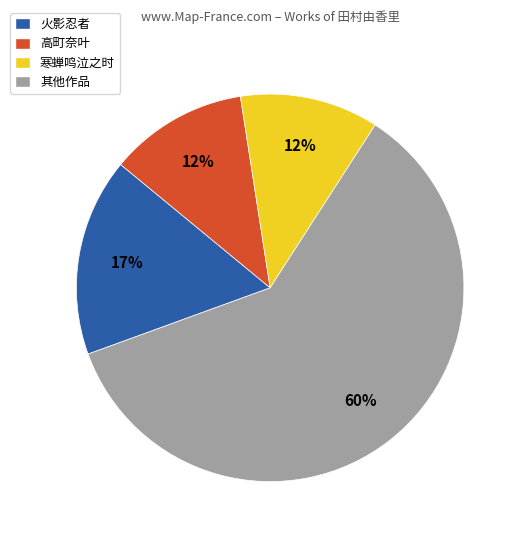

Does any single category account for the majority?

Yes